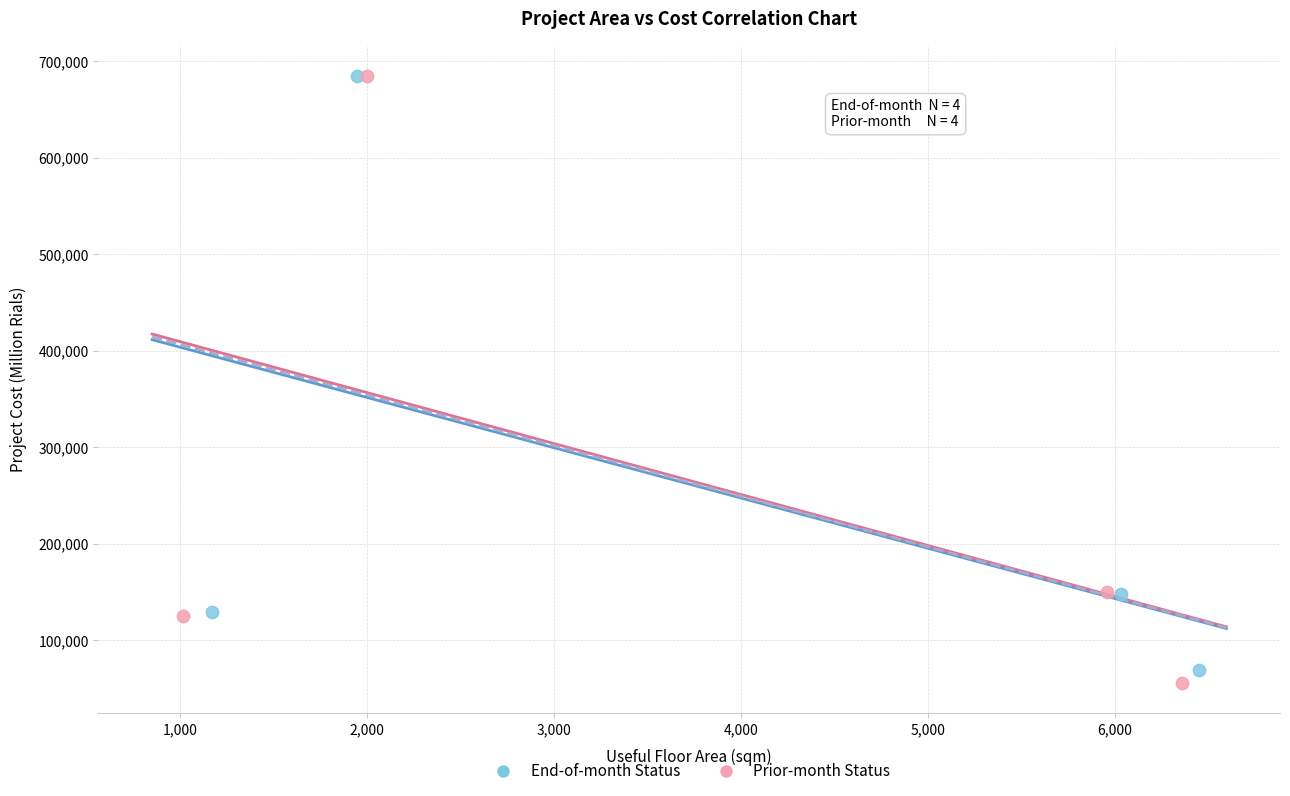

Which series reaches the minimum Y coordinate?

Prior-month Status